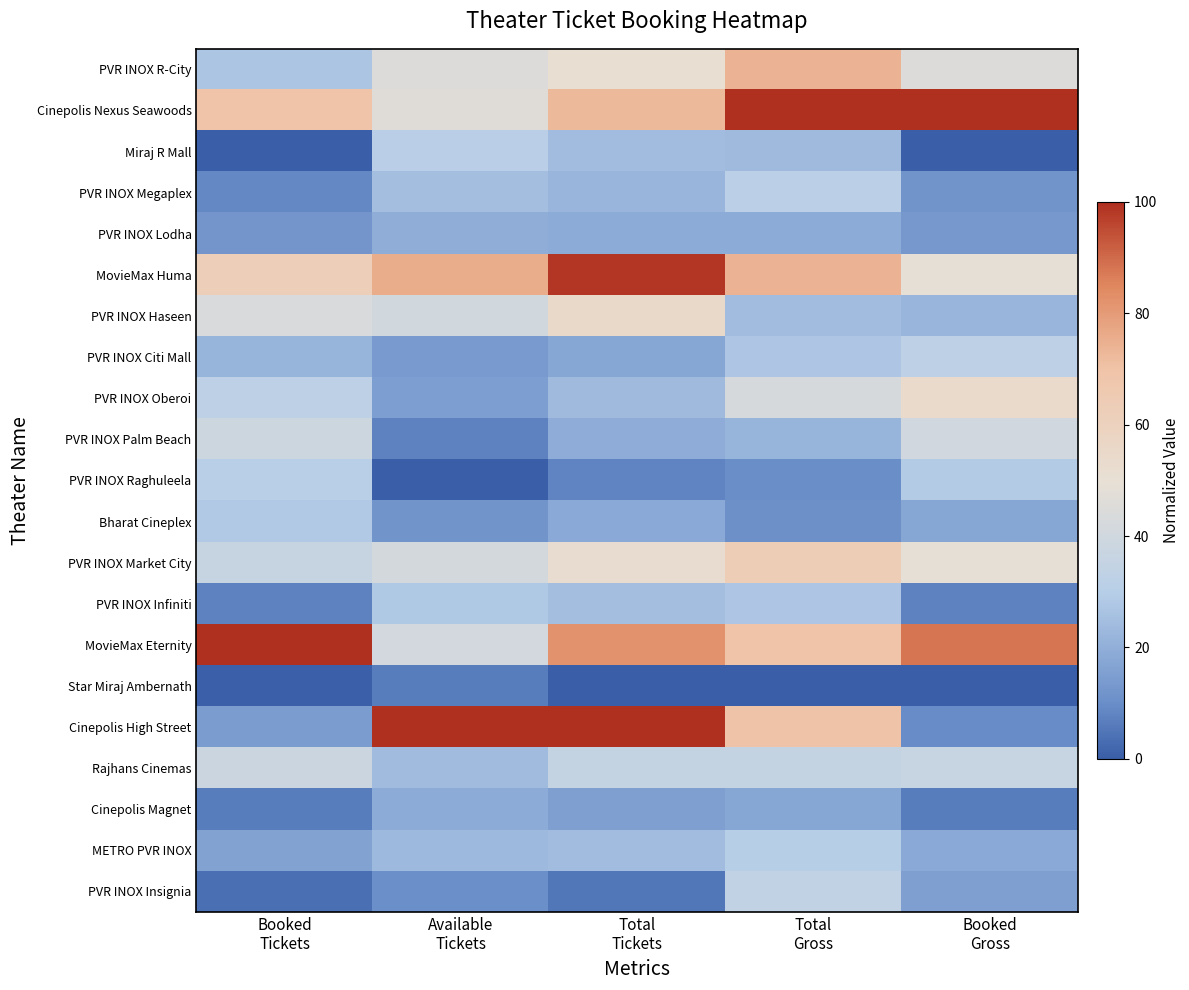

Which label corresponds to the largest value in the chart?

Total
Gross